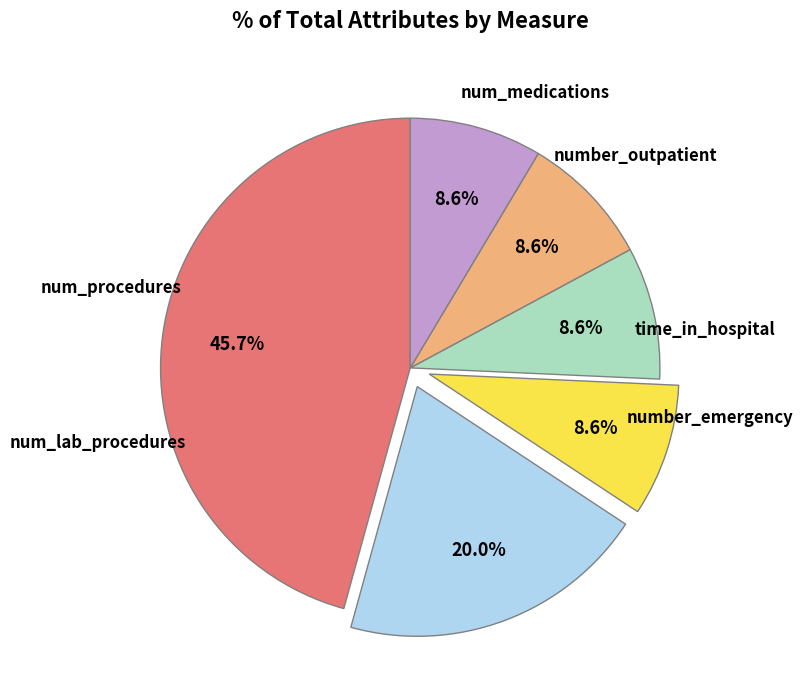

Count the number of slices in the pie.

6